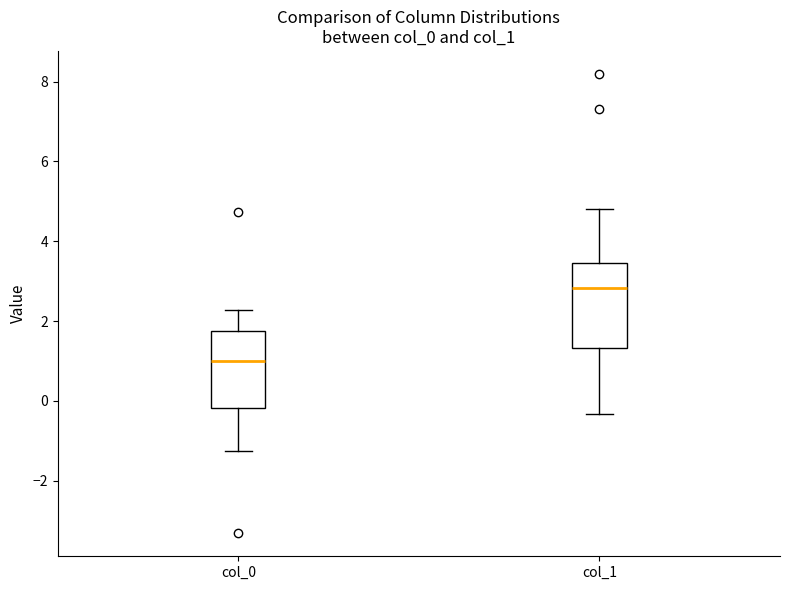

Reading left to right, transcribe this box plot: for each box, give where its median line is, the range the box spans, and where its two whiskers end, as read against the y-axis. The values are not printed on the chart, so give them approximately, as read against the axis.

col_0: median 1.0, box -0.2 to 1.8, whiskers -1.2 to 2.2
col_1: median 2.8, box 1.4 to 3.4, whiskers -0.4 to 4.8